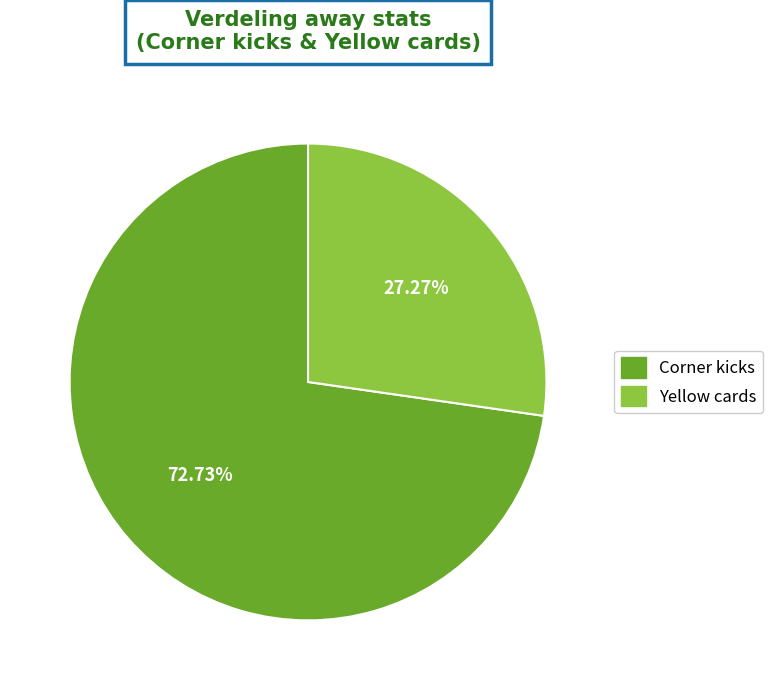

Is it true that Corner kicks is 73% of the pie?

True